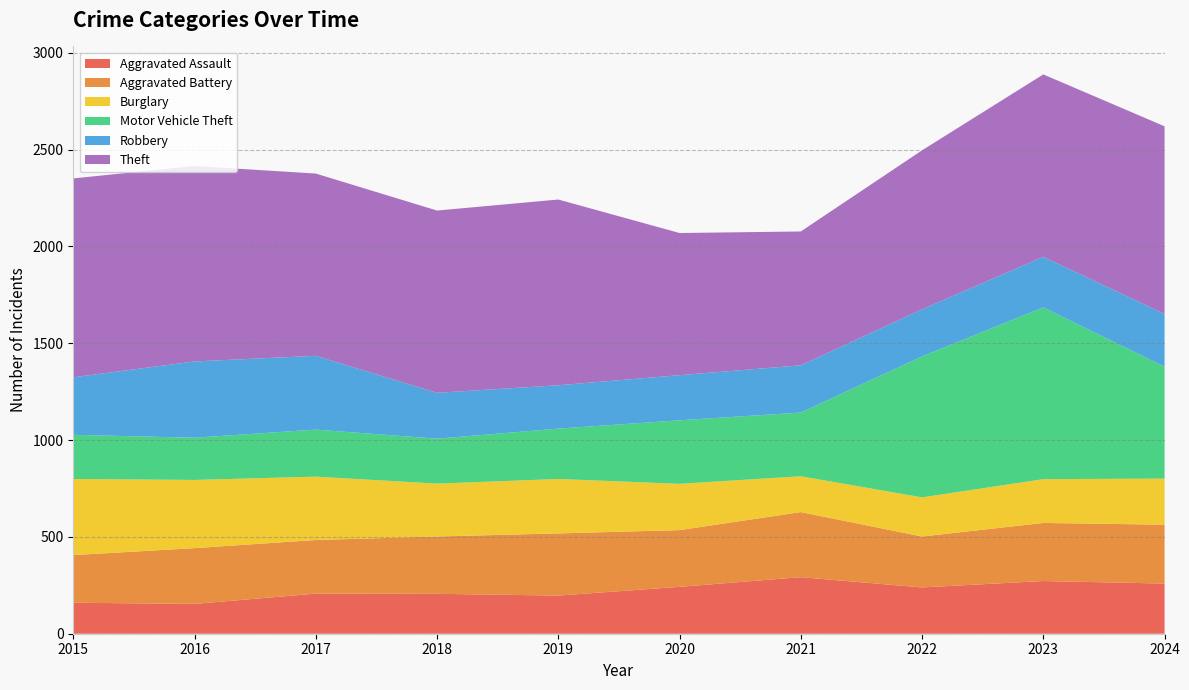

Reading left to right, list all the values displayed in this chart.

Aggravated Assault: 160	154	207	206	197	242	292	239	272	259
Aggravated Battery: 246	288	277	296	321	293	336	263	300	304
Burglary: 393	352	327	273	281	239	185	202	226	238
Motor Vehicle Theft: 228	218	243	232	260	328	329	728	887	578
Robbery: 297	394	381	237	224	233	244	243	261	272
Theft: 1027	1009	941	941	959	734	691	821	942	969